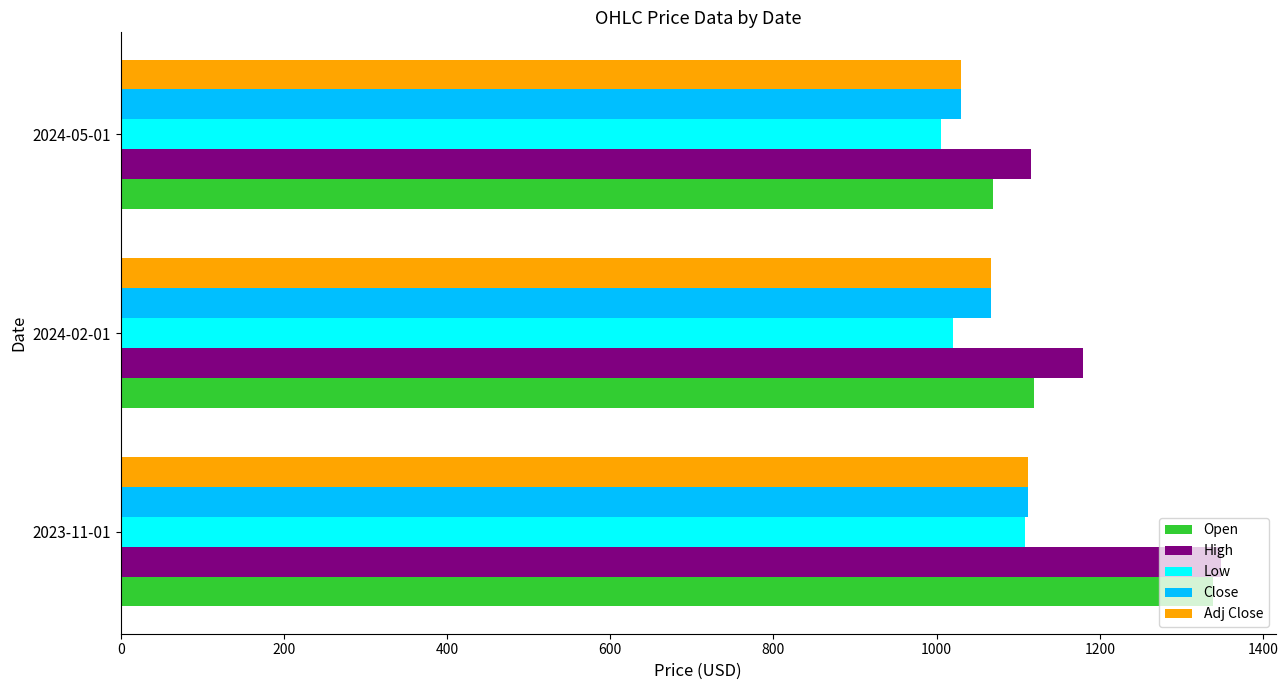

Which series has the largest range (max minus min)?

Open